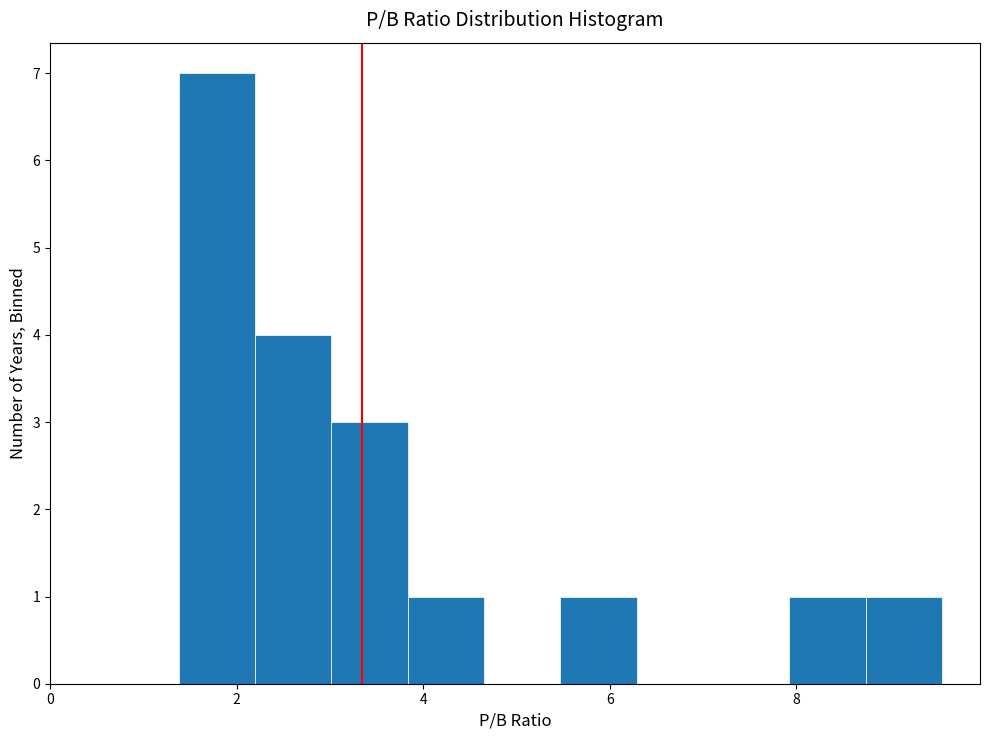

Reading left to right, transcribe this chart: for each bar, give the range it covers on the x-axis and its height. Neither the bar edges nor the heights are printed on the chart, so give them approximately, as read against the axes.

1.4 to 2.2: 7
2.2 to 3.0: 4
3.0 to 3.8: 3
3.8 to 4.6: 1
4.6 to 5.4: 0
5.4 to 6.2: 1
6.2 to 7.2: 0
7.2 to 8.0: 0
8.0 to 8.8: 1
8.8 to 9.6: 1